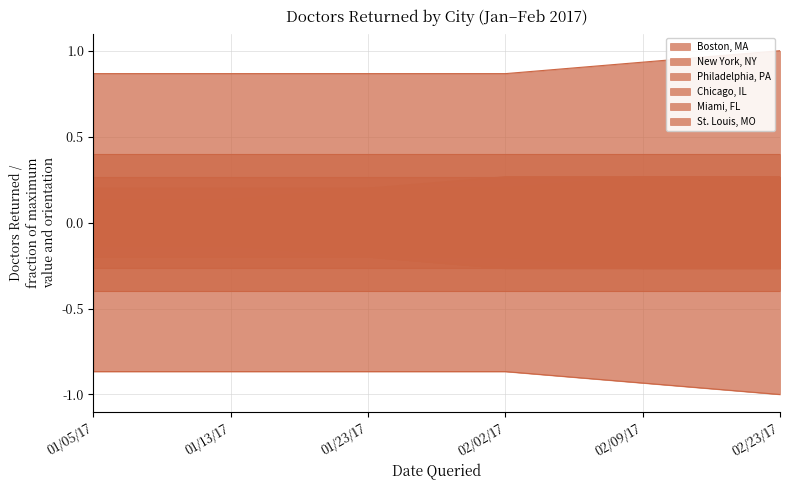

The Philadelphia, PA series shows 0.1 at 01/05/17. True or false?

True